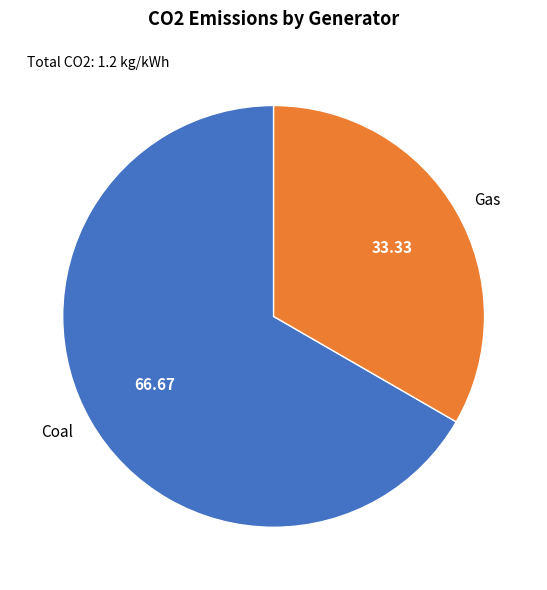

Between Gas and Coal, which is larger?

Coal